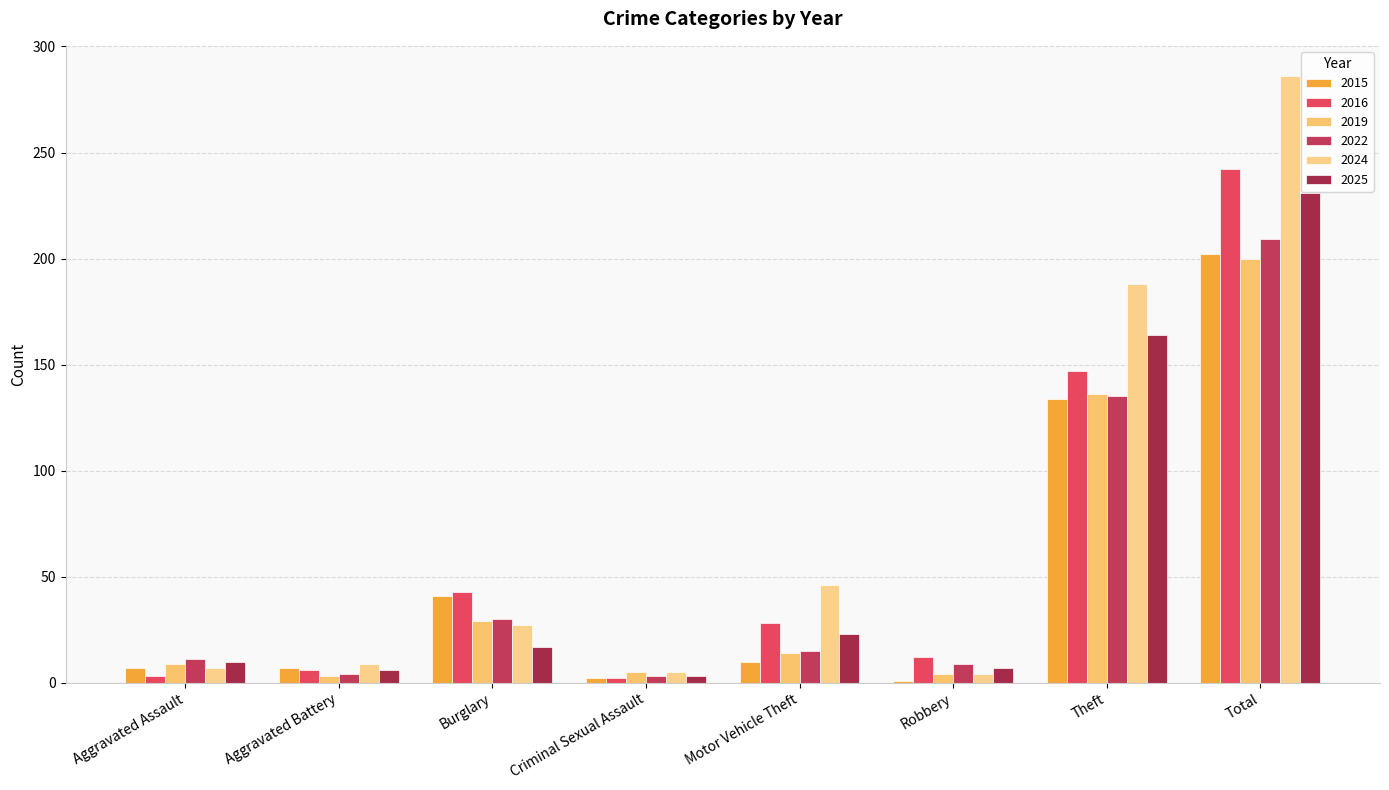

How many bars are there in total?

48